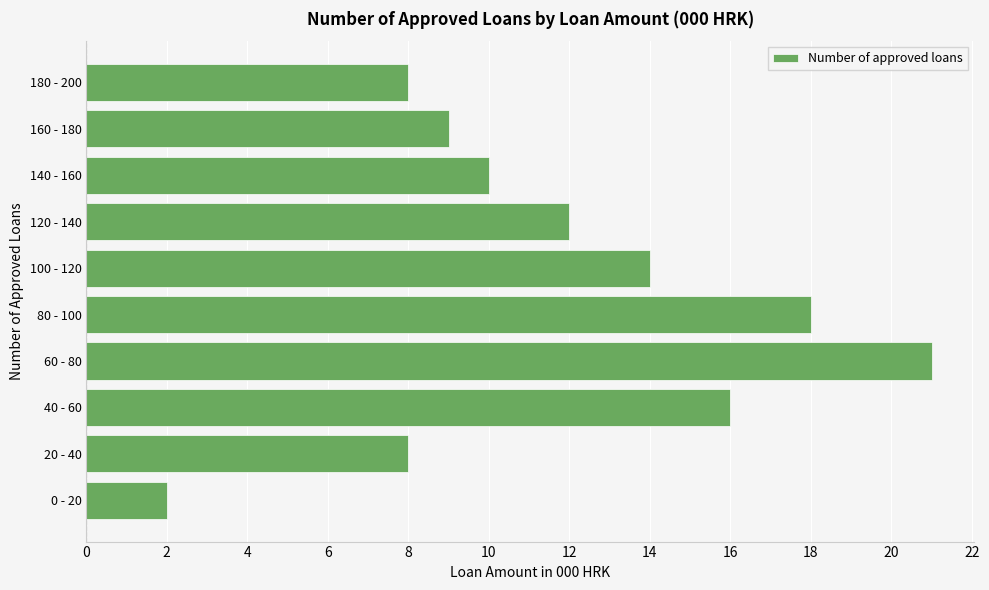

Is it true that the value at 140 - 160 is 10?

True